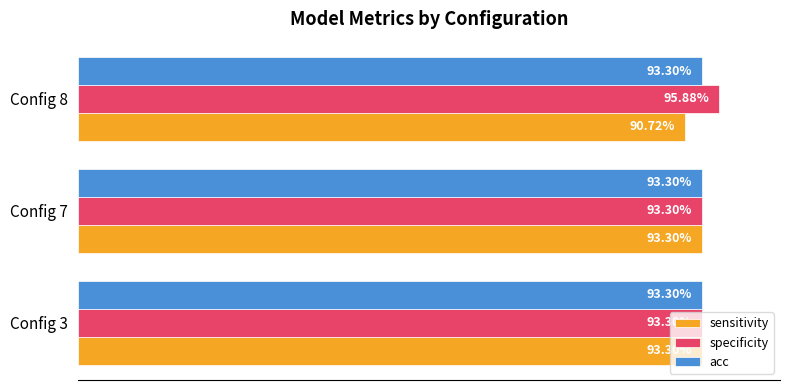

Rank the series by their average value, from lowest to highest.

sensitivity, acc, specificity